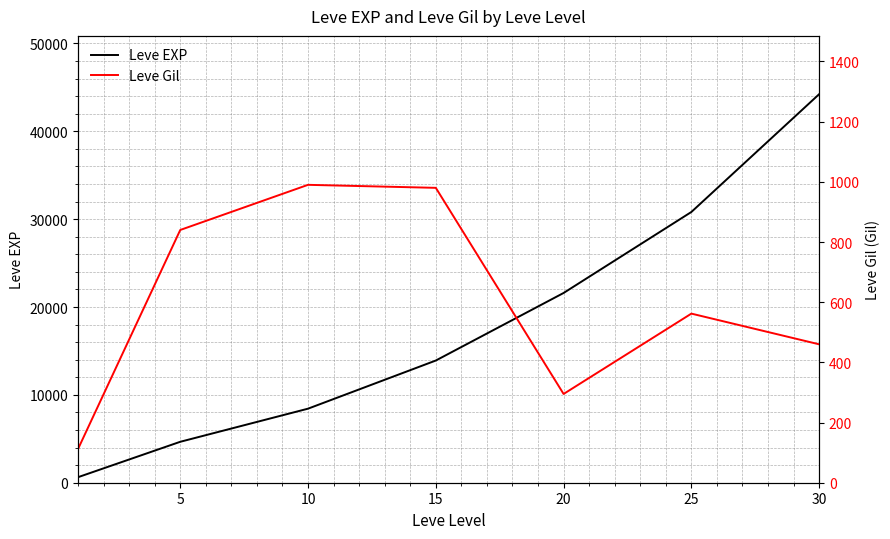

What is the smallest value displayed?

112